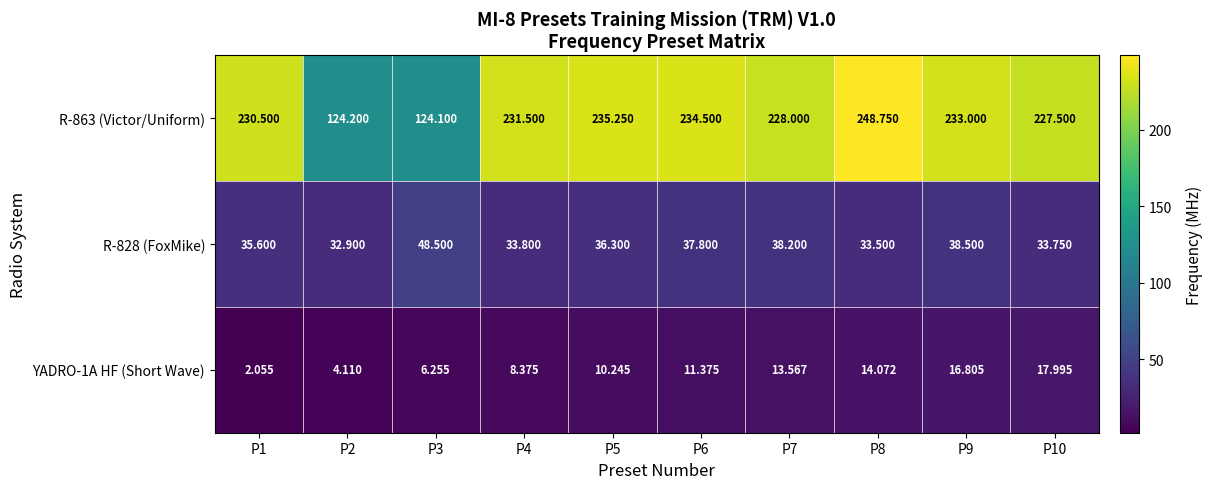

Is the value of R-828 (FoxMike) at P2 greater than the value of YADRO-1A HF (Short Wave) at P5?

Yes